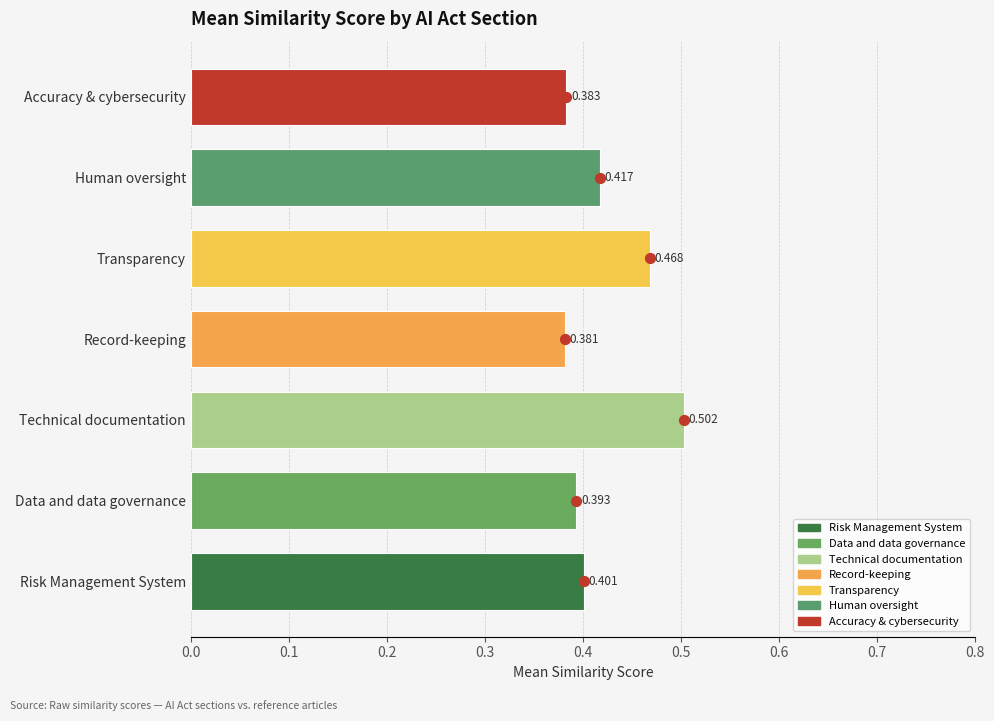

Approximately how many times larger is the value at 0.4 compared to 0.3?

1.3